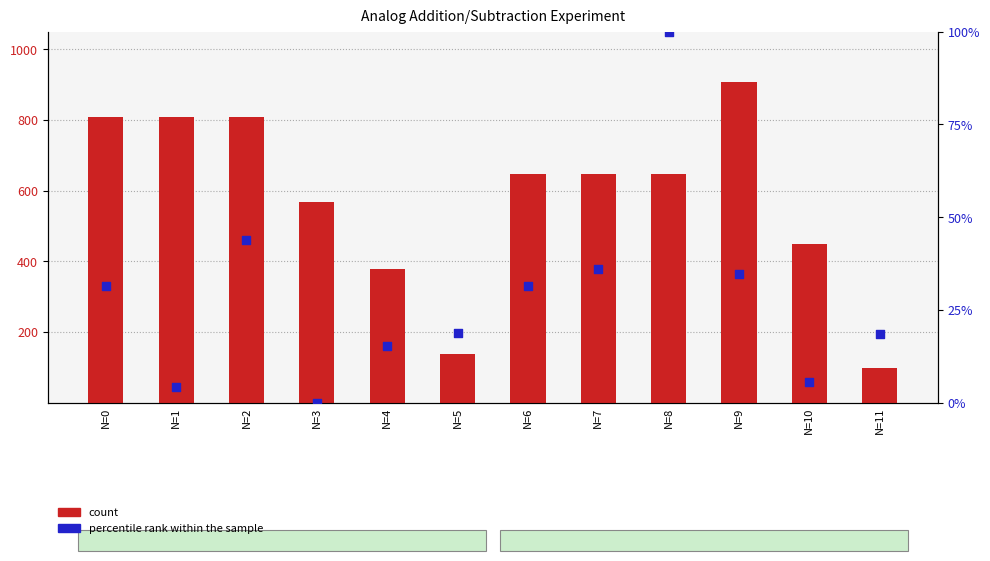

What is the total value across all series at N=0?

840.1